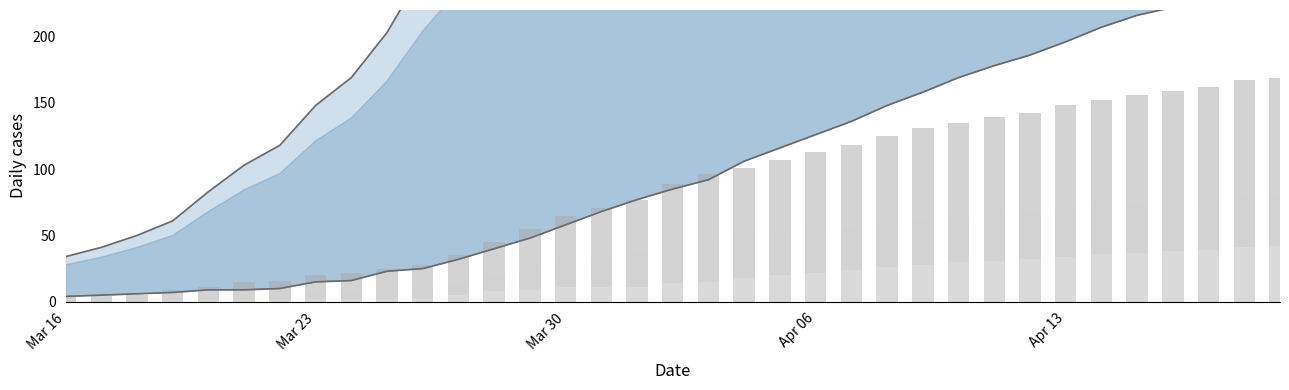

What position from the left is Mar 23?

2